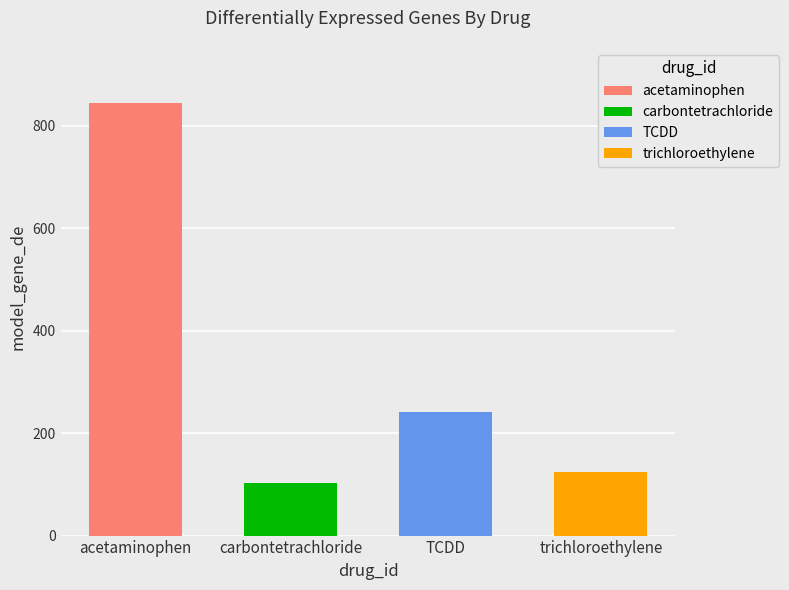

How many values are below 242?

2